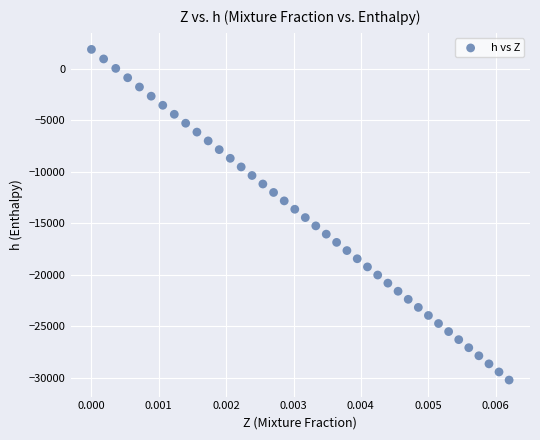

What is the range of Y values (max minus min)?

32125.2